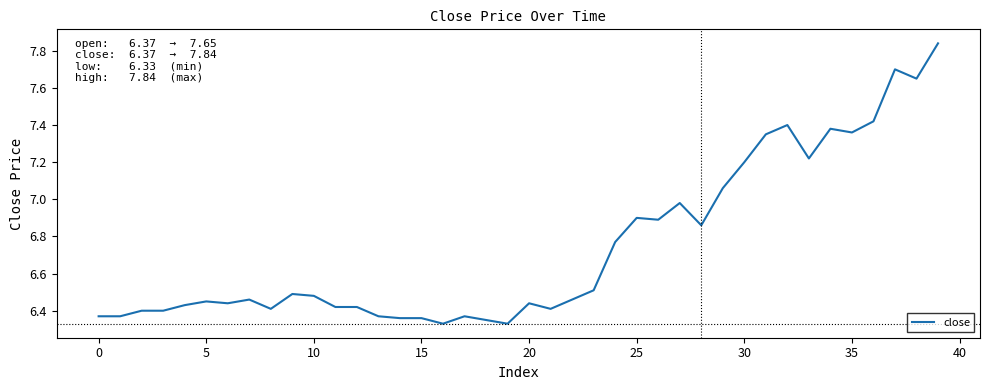

What is the difference between the maximum and minimum values?

1.5